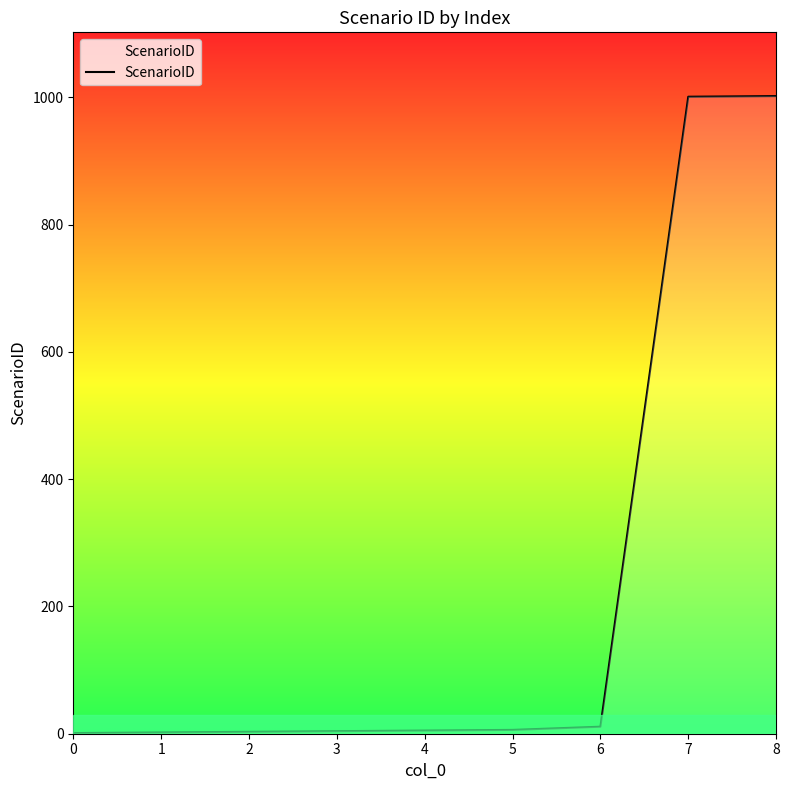

True or false: the data shows 1002 at 8.

True